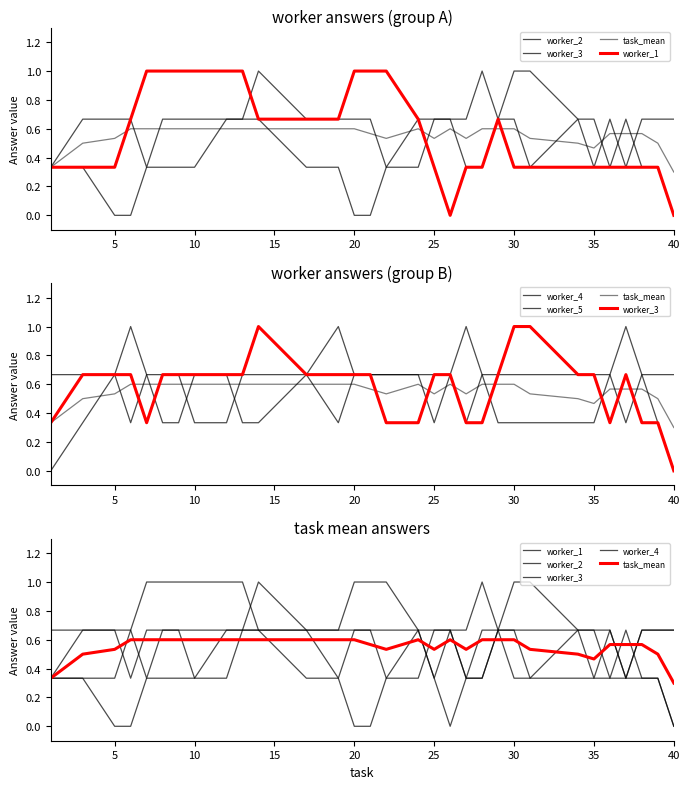

How many times do worker_4 and worker_3 cross each other?

4